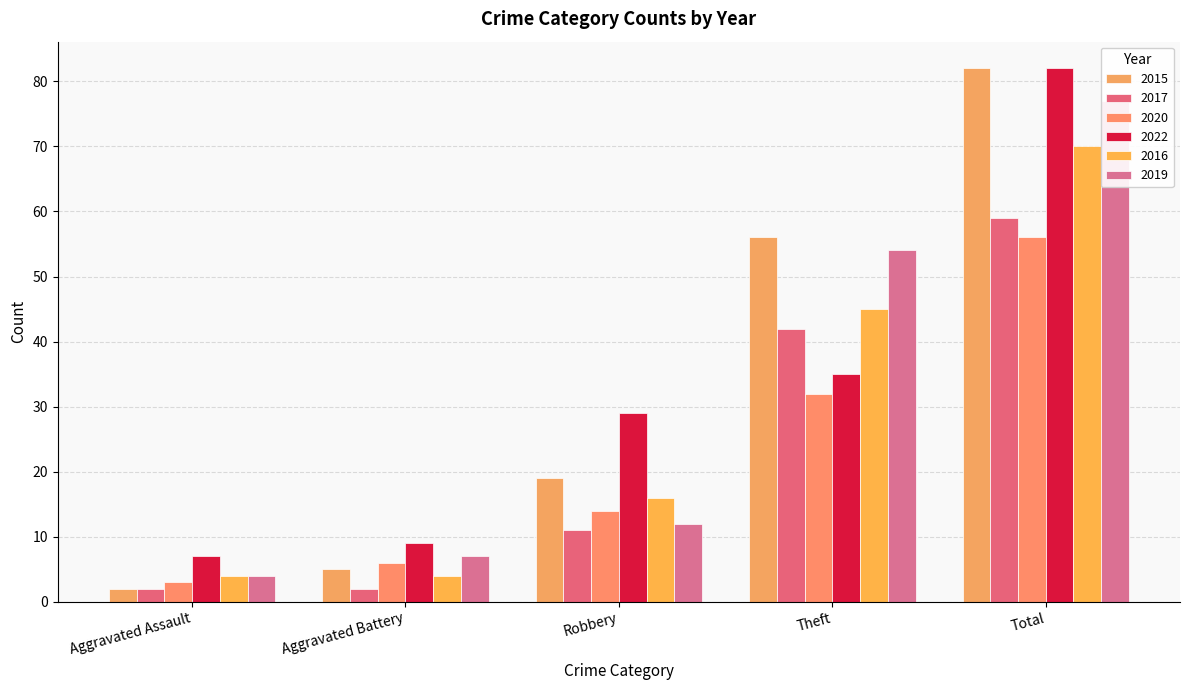

What is the difference between the maximum and minimum values in the 2015 series?

80